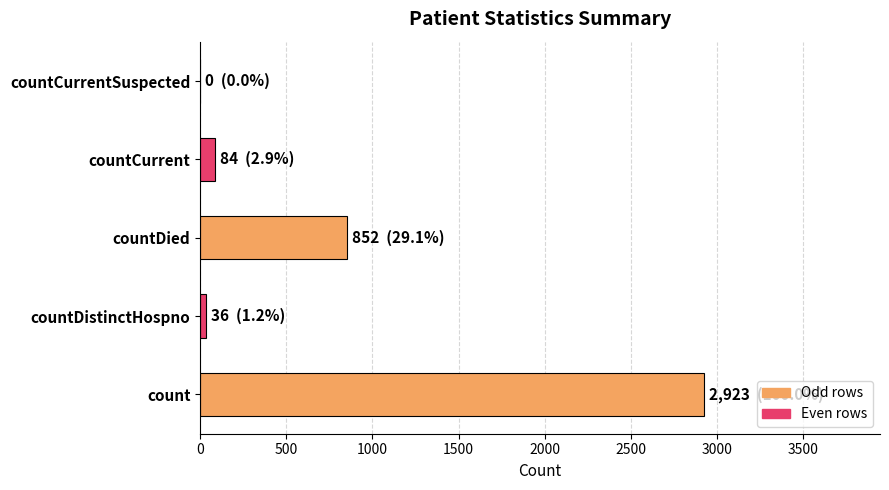

True or false: the data shows 0 at countCurrentSuspected.

True